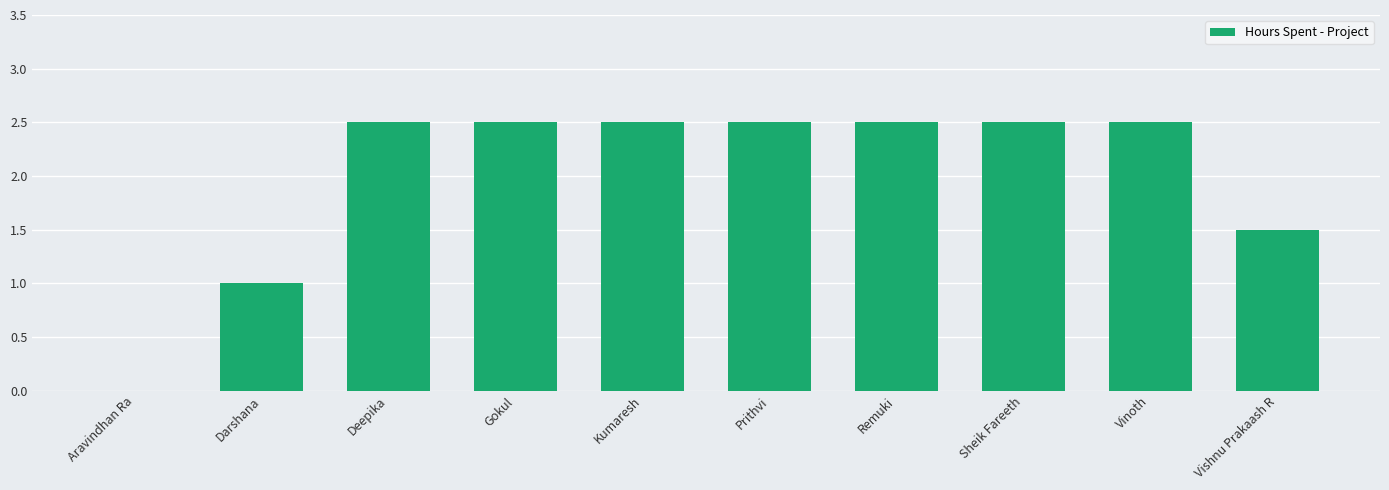

Reading left to right, what are all the values shown in this chart?

0.0	1.0	2.5	2.5	2.5	2.5	2.5	2.5	2.5	1.5